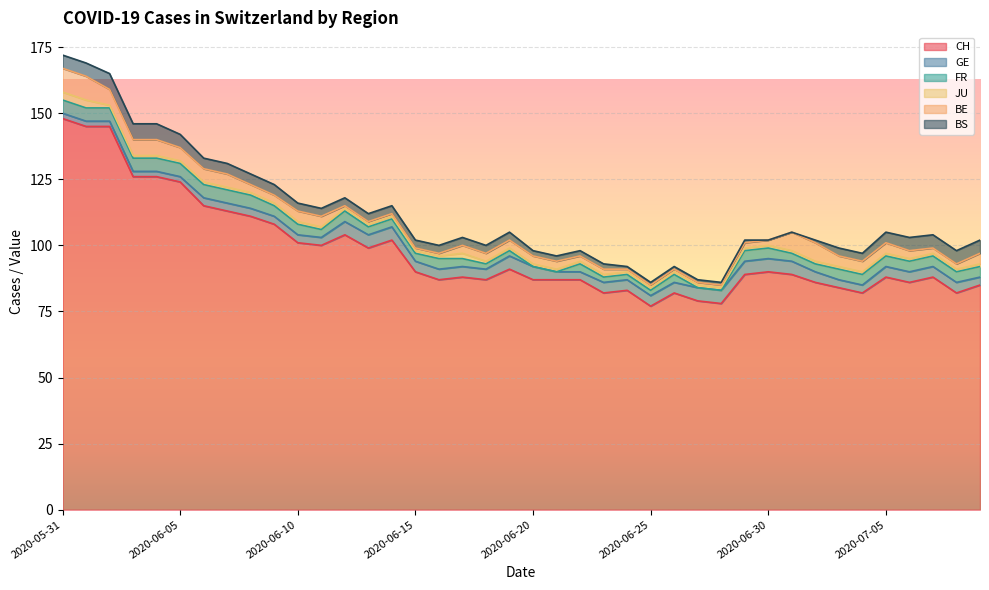

Is it true that BE equals 1 at 2020-06-27?

False